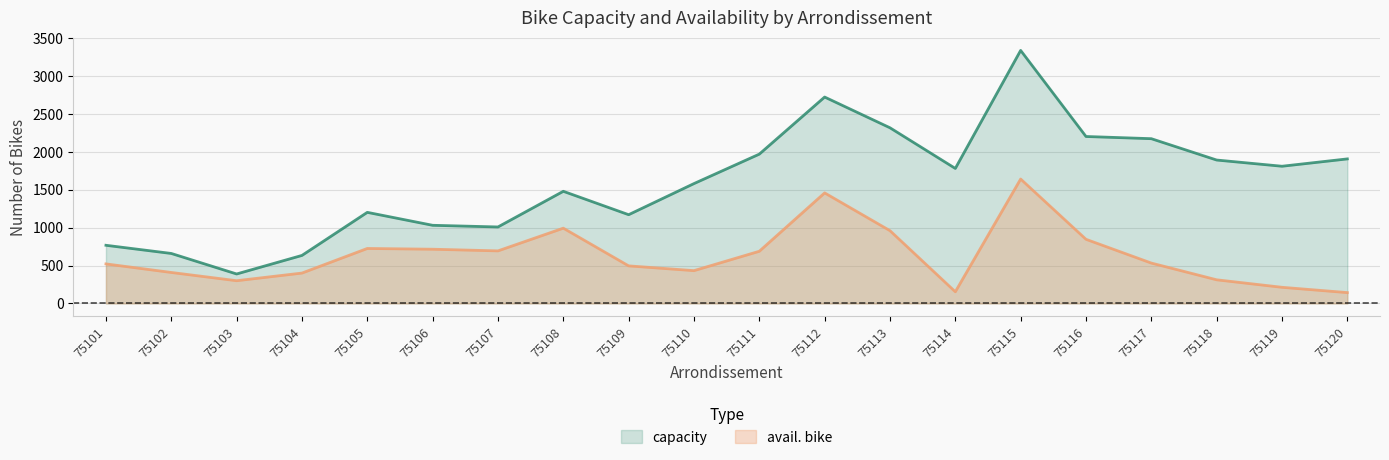

How many values in the capacity series exceed 1783?

9